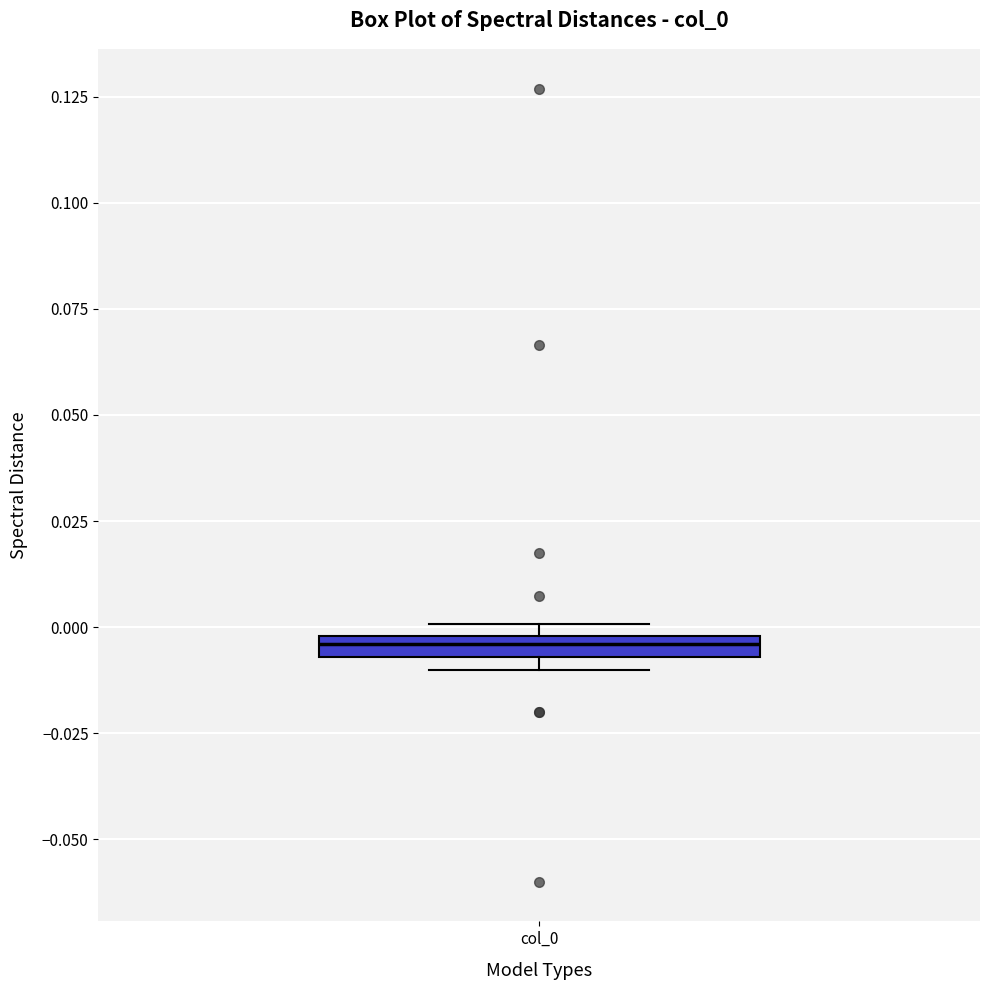

Where is the upper edge of the box for col_0 on the y-axis? The values are not printed on the chart, so give them approximately, as read against the axis.

0.000